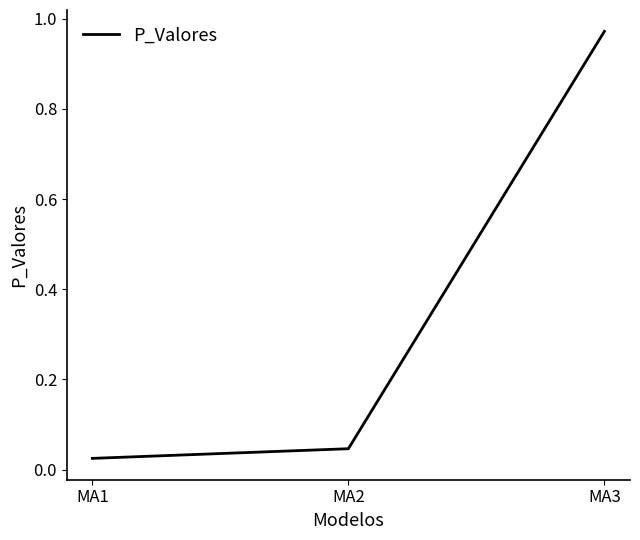

Which category has the lowest value across all series?

MA1